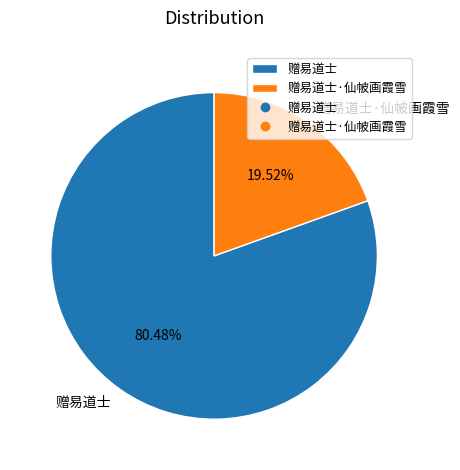

How many segments does this pie chart have?

2